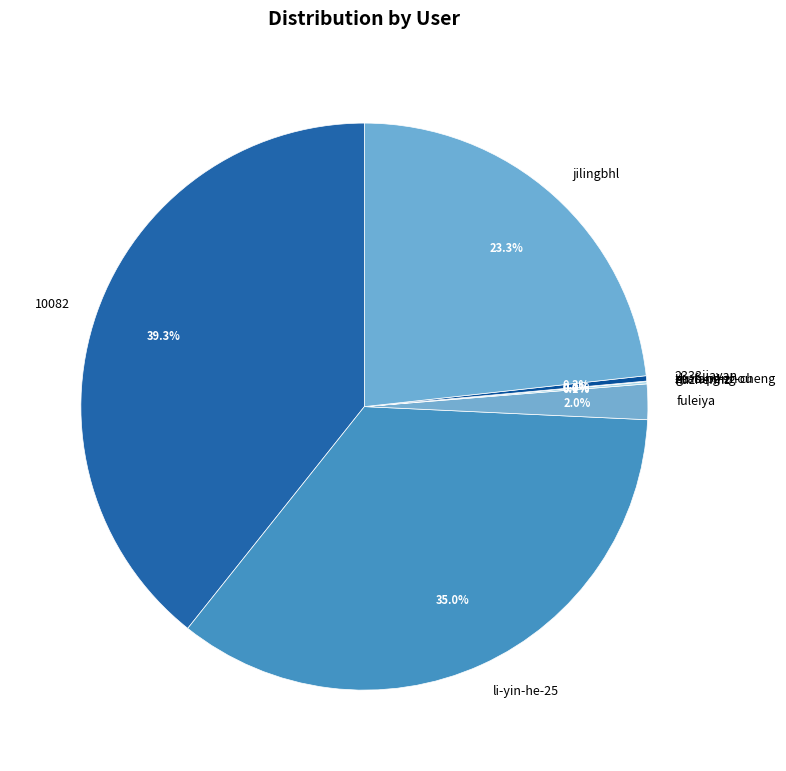

Combined, what portion of the pie is jilingbhl and 2333jiayan?

23.6%